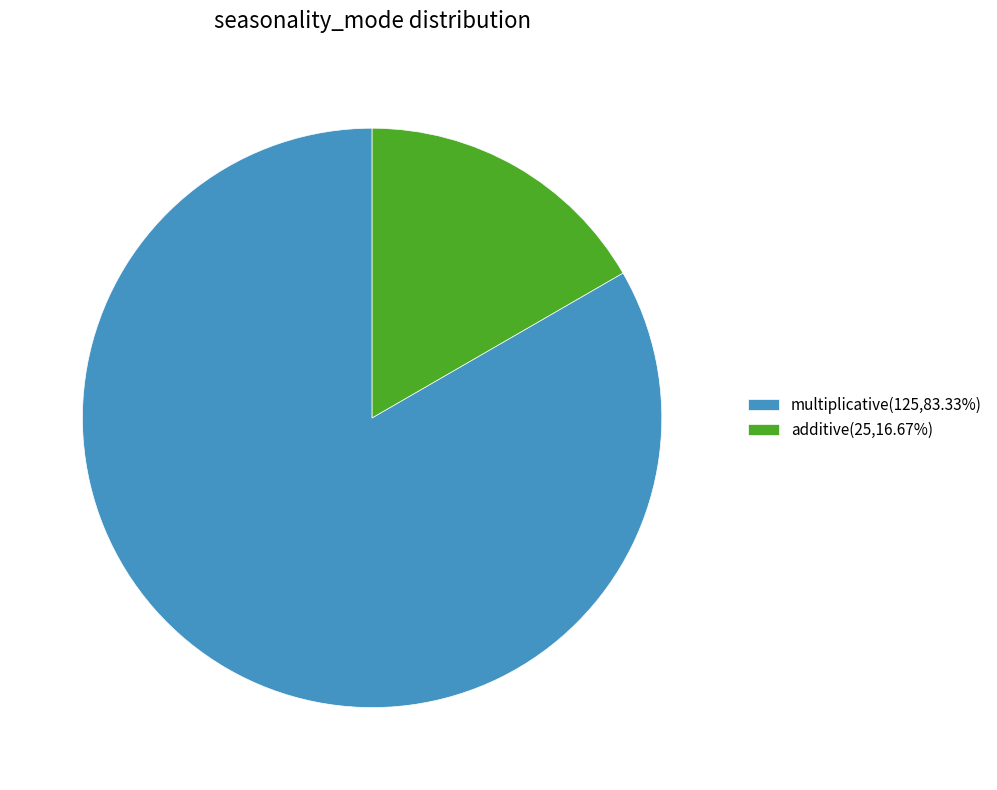

Is multiplicative(125,83.33%) the majority of the pie?

Yes